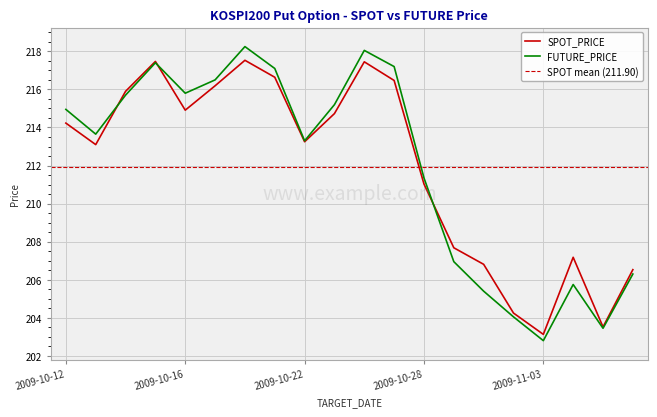

What is the sum of all SPOT_PRICE values?

4238.0